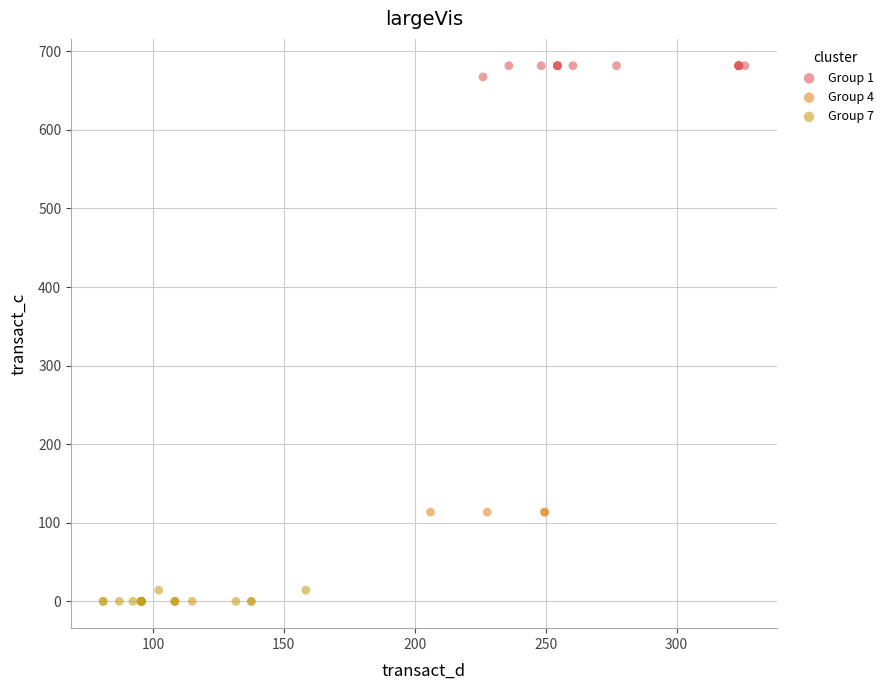

Which series contains the highest Y value?

Group 1